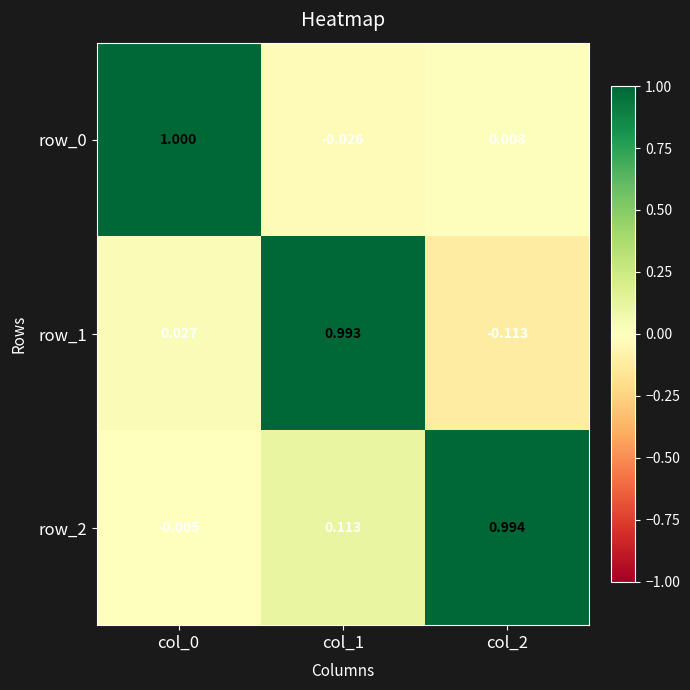

At how many categories does at least one series exceed 0?

3